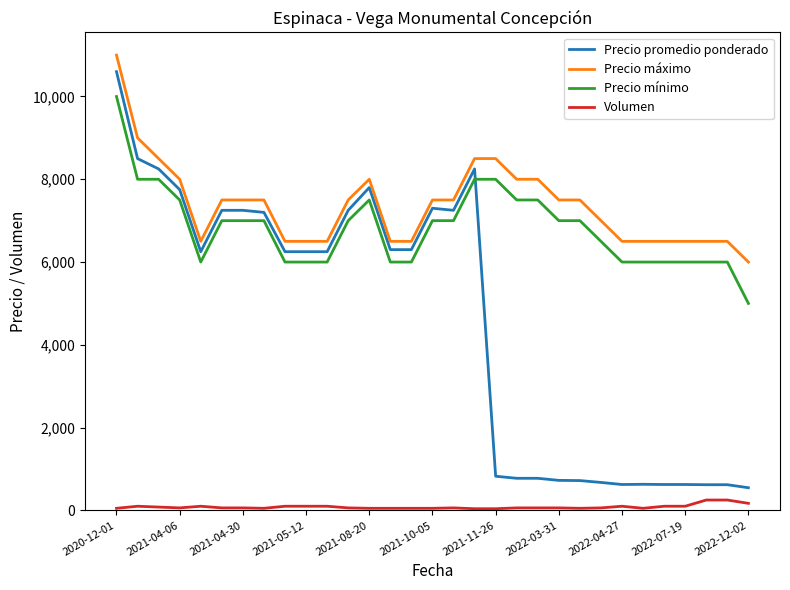

Which series has the largest total across all categories?

Precio máximo